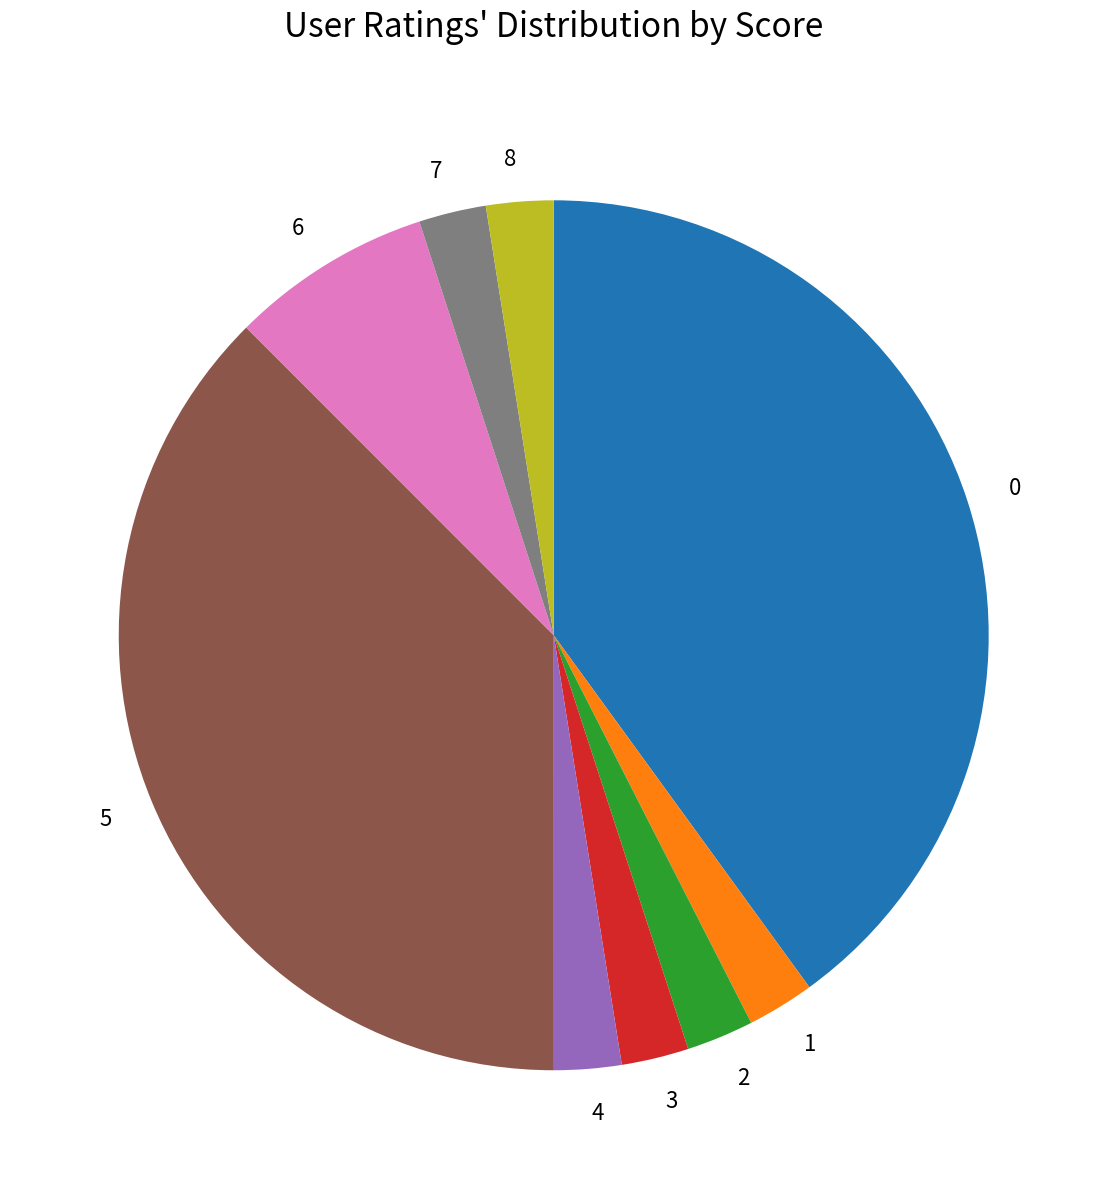

Does any single category account for the majority?

No